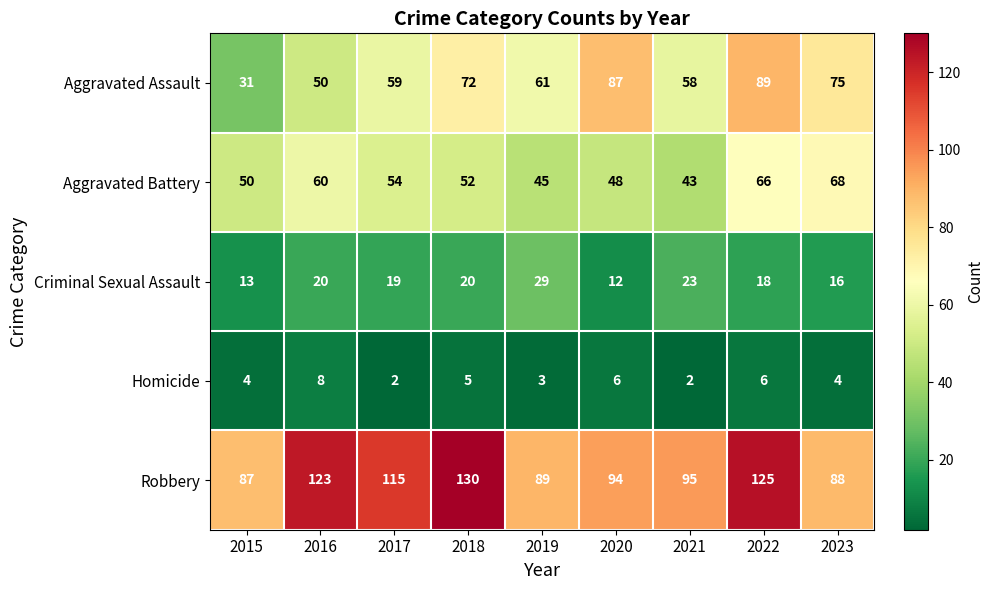

Which category has the highest value across all series?

2018